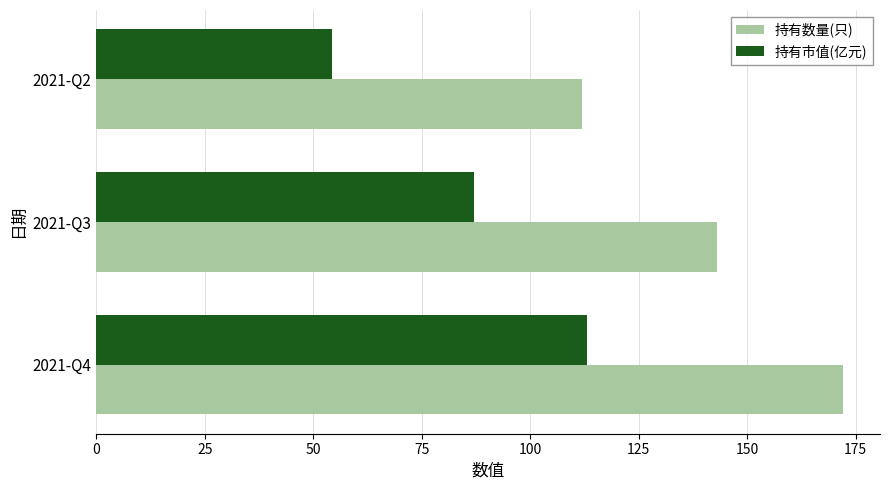

Is the value of 持有市值(亿元) at 2021-Q3 greater than the value of 持有数量(只) at 2021-Q4?

No